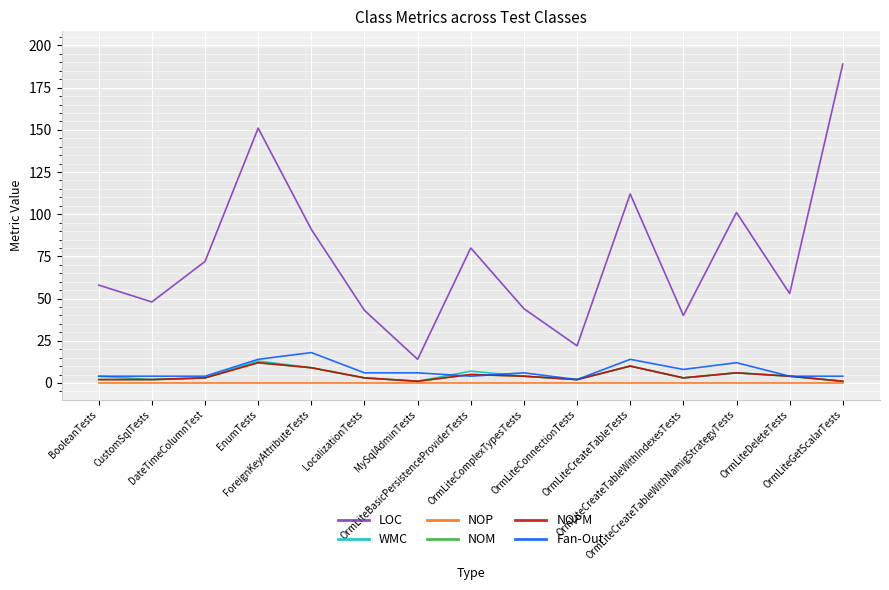

Reading left to right, transcribe all the data shown in this chart.

LOC: BooleanTests=58	CustomSqlTests=48	DateTimeColumnTest=72	EnumTests=151	ForeignKeyAttributeTests=91	LocalizationTests=43	MySqlAdminTests=14	OrmLiteBasicPersistenceProviderTests=80	OrmLiteComplexTypesTests=44	OrmLiteConnectionTests=22	OrmLiteCreateTableTests=112	OrmLiteCreateTableWithIndexesTests=40	OrmLiteCreateTableWithNamigStrategyTests=101	OrmLiteDeleteTests=53	OrmLiteGetScalarTests=189
WMC: BooleanTests=4	CustomSqlTests=2	DateTimeColumnTest=3	EnumTests=13	ForeignKeyAttributeTests=9	LocalizationTests=3	MySqlAdminTests=1	OrmLiteBasicPersistenceProviderTests=7	OrmLiteComplexTypesTests=4	OrmLiteConnectionTests=2	OrmLiteCreateTableTests=10	OrmLiteCreateTableWithIndexesTests=3	OrmLiteCreateTableWithNamigStrategyTests=6	OrmLiteDeleteTests=4	OrmLiteGetScalarTests=1
NOP: BooleanTests=0	CustomSqlTests=0	DateTimeColumnTest=0	EnumTests=0	ForeignKeyAttributeTests=0	LocalizationTests=0	MySqlAdminTests=0	OrmLiteBasicPersistenceProviderTests=0	OrmLiteComplexTypesTests=0	OrmLiteConnectionTests=0	OrmLiteCreateTableTests=0	OrmLiteCreateTableWithIndexesTests=0	OrmLiteCreateTableWithNamigStrategyTests=0	OrmLiteDeleteTests=0	OrmLiteGetScalarTests=0
NOM: BooleanTests=2	CustomSqlTests=2	DateTimeColumnTest=3	EnumTests=12	ForeignKeyAttributeTests=9	LocalizationTests=3	MySqlAdminTests=1	OrmLiteBasicPersistenceProviderTests=5	OrmLiteComplexTypesTests=4	OrmLiteConnectionTests=2	OrmLiteCreateTableTests=10	OrmLiteCreateTableWithIndexesTests=3	OrmLiteCreateTableWithNamigStrategyTests=6	OrmLiteDeleteTests=4	OrmLiteGetScalarTests=1
NOPM: BooleanTests=2	CustomSqlTests=2	DateTimeColumnTest=3	EnumTests=12	ForeignKeyAttributeTests=9	LocalizationTests=3	MySqlAdminTests=1	OrmLiteBasicPersistenceProviderTests=5	OrmLiteComplexTypesTests=4	OrmLiteConnectionTests=2	OrmLiteCreateTableTests=10	OrmLiteCreateTableWithIndexesTests=3	OrmLiteCreateTableWithNamigStrategyTests=6	OrmLiteDeleteTests=4	OrmLiteGetScalarTests=1
Fan-Out: BooleanTests=4	CustomSqlTests=4	DateTimeColumnTest=4	EnumTests=14	ForeignKeyAttributeTests=18	LocalizationTests=6	MySqlAdminTests=6	OrmLiteBasicPersistenceProviderTests=4	OrmLiteComplexTypesTests=6	OrmLiteConnectionTests=2	OrmLiteCreateTableTests=14	OrmLiteCreateTableWithIndexesTests=8	OrmLiteCreateTableWithNamigStrategyTests=12	OrmLiteDeleteTests=4	OrmLiteGetScalarTests=4